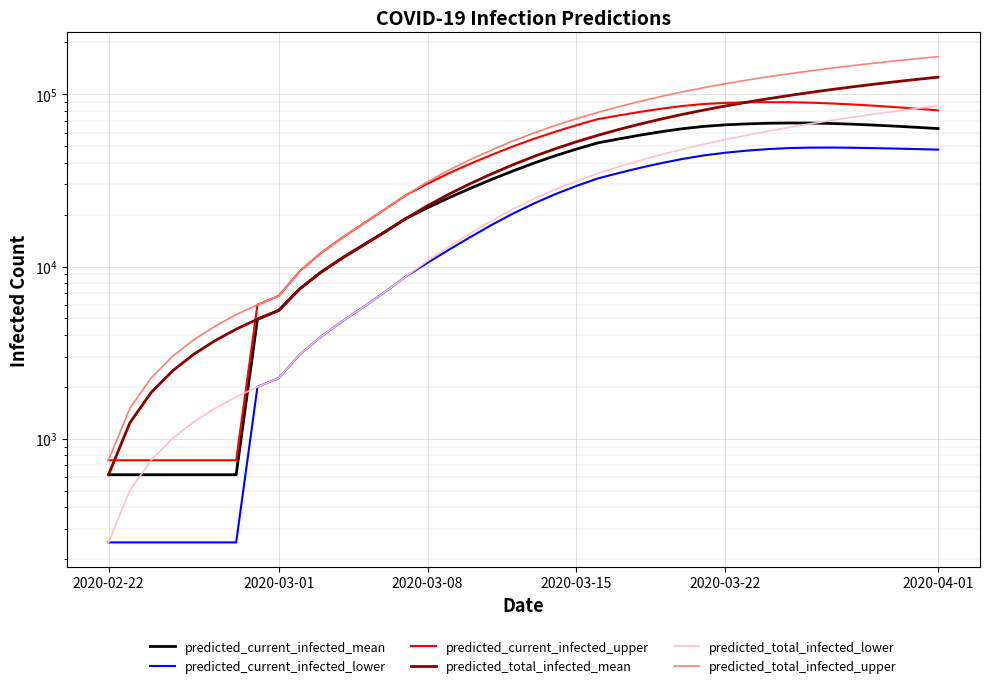

True or false: predicted_total_infected_upper and predicted_total_infected_lower cross at least once.

False